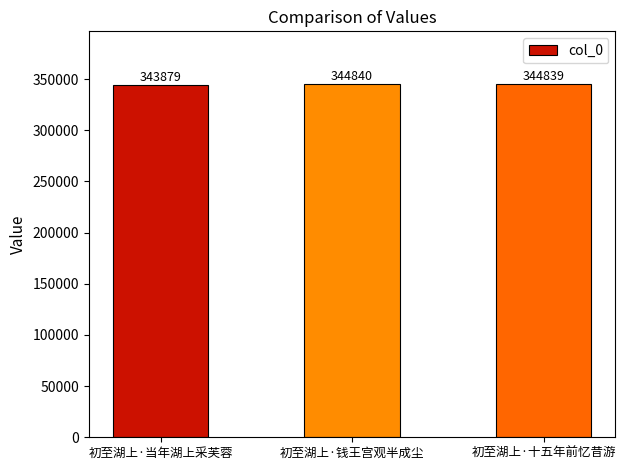

At which label is the value closest to 344359?

初至湖上·当年湖上采芙蓉